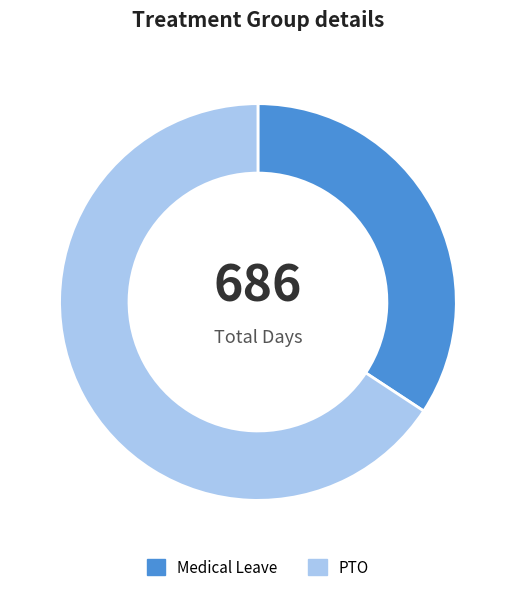

Is the sum of Medical Leave and PTO greater than half?

Yes